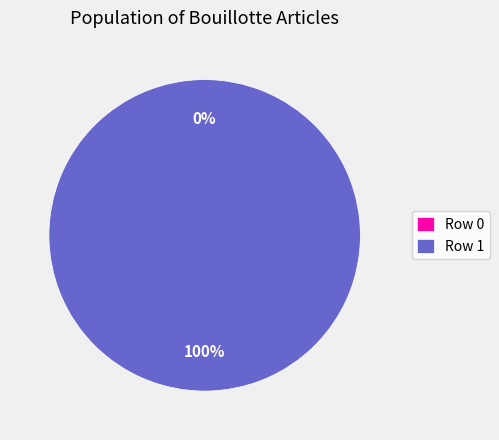

Is Row 1 the majority of the pie?

Yes